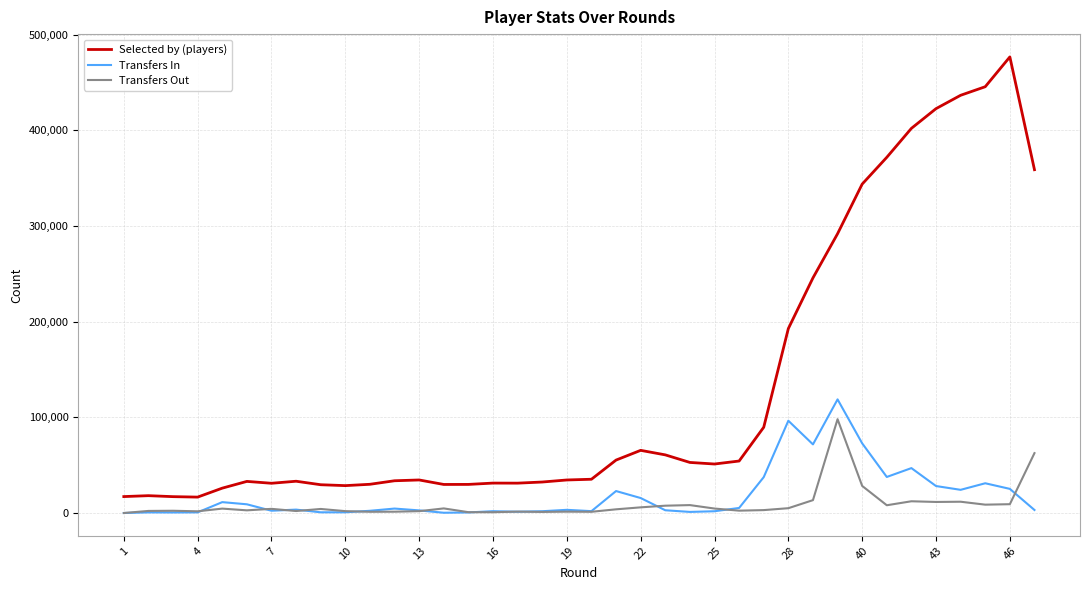

True or false: Transfers In and Transfers Out intersect in this chart.

True